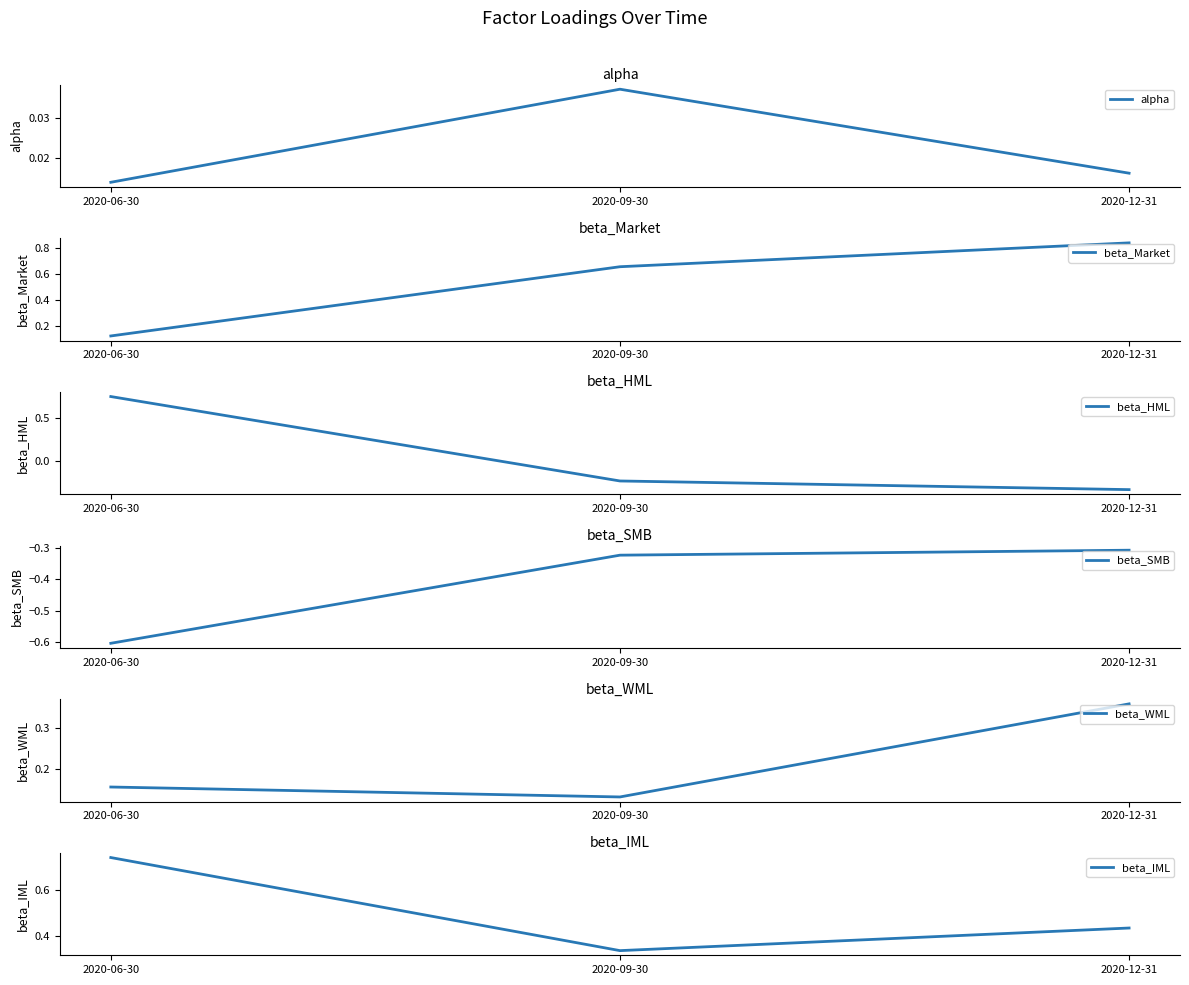

Between 2020-06-30 and 2020-09-30, which series saw the biggest shift?

beta_HML